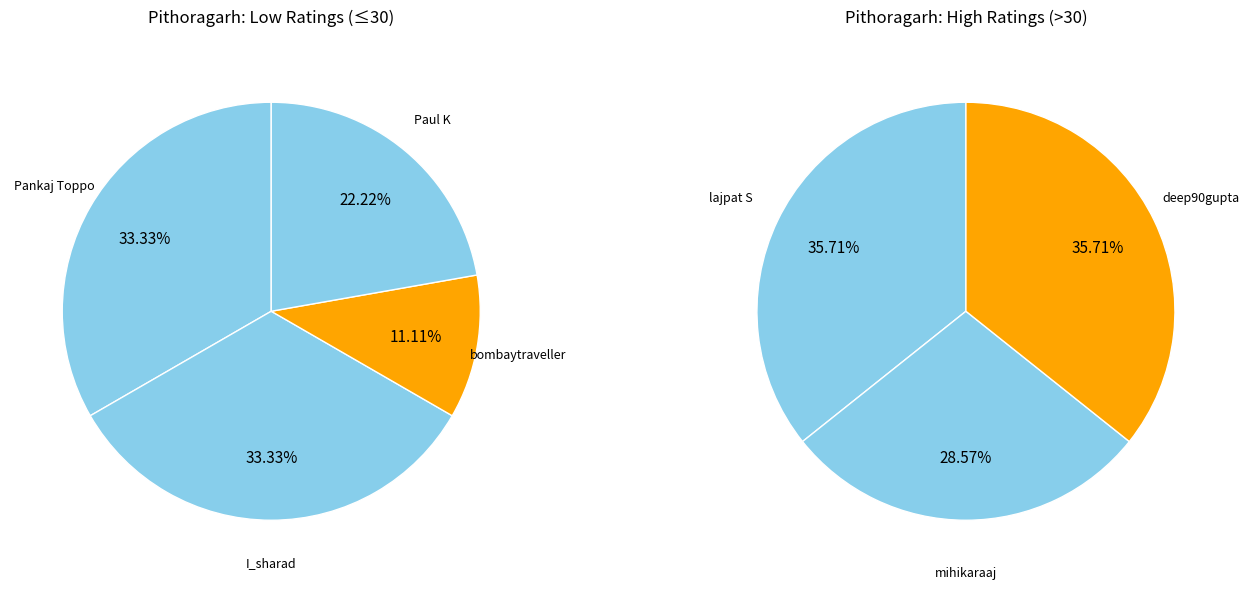

How many slices are in this pie chart?

7